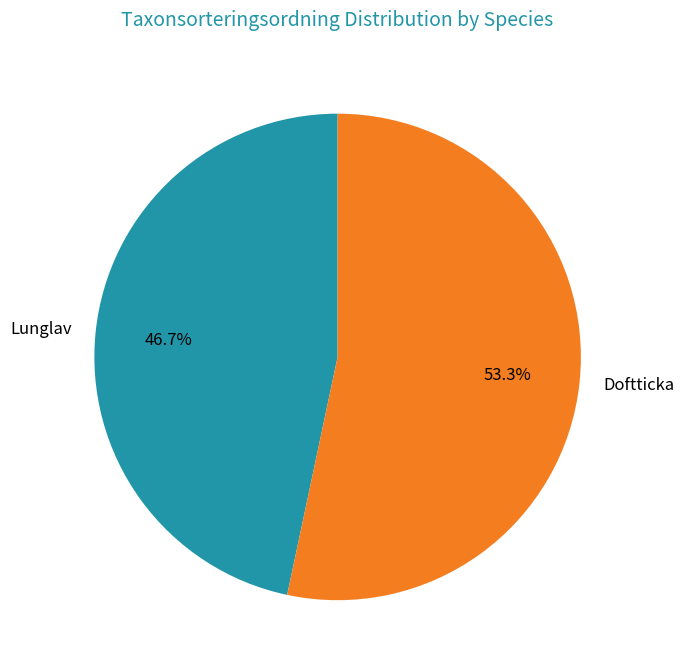

Is the sum of Doftticka and Lunglav greater than half?

Yes